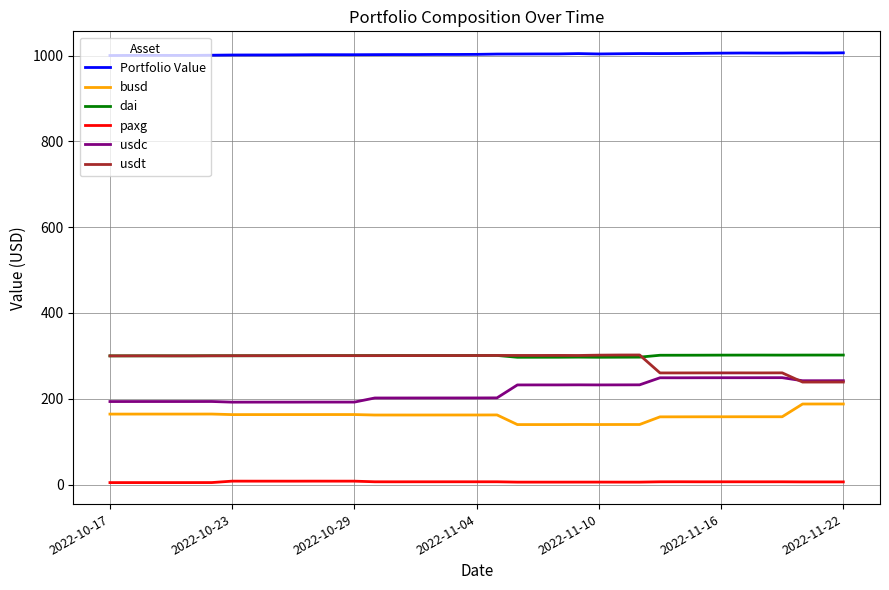

Does the chart display data point markers on the line(s)?

No